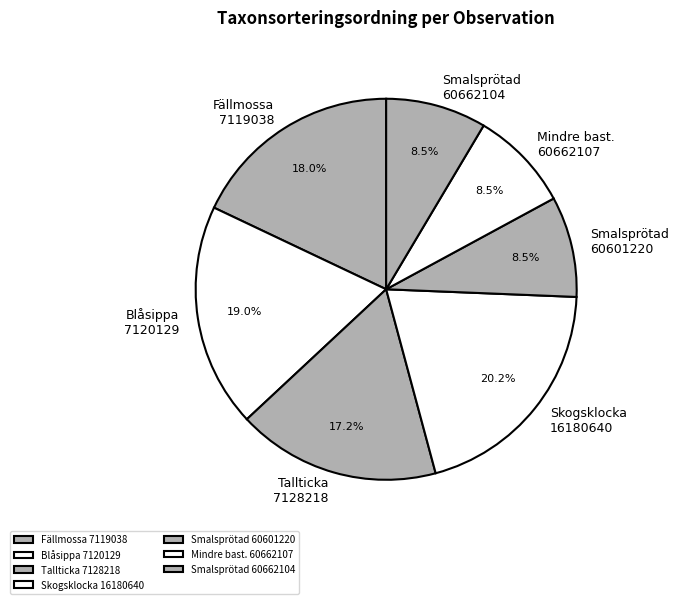

Is there any slice that represents more than half of the pie?

No